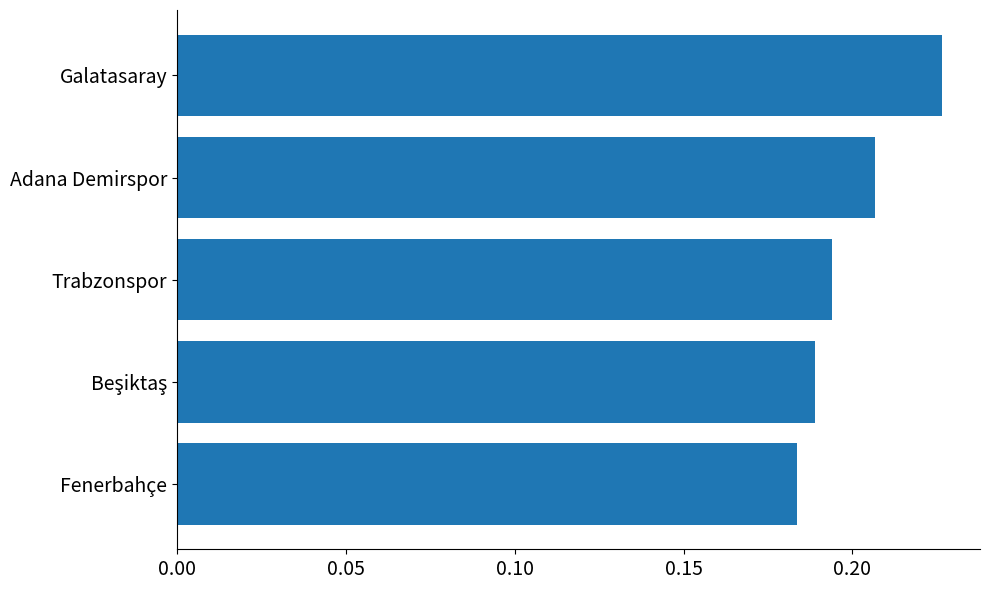

Count the number of data series in this chart.

1